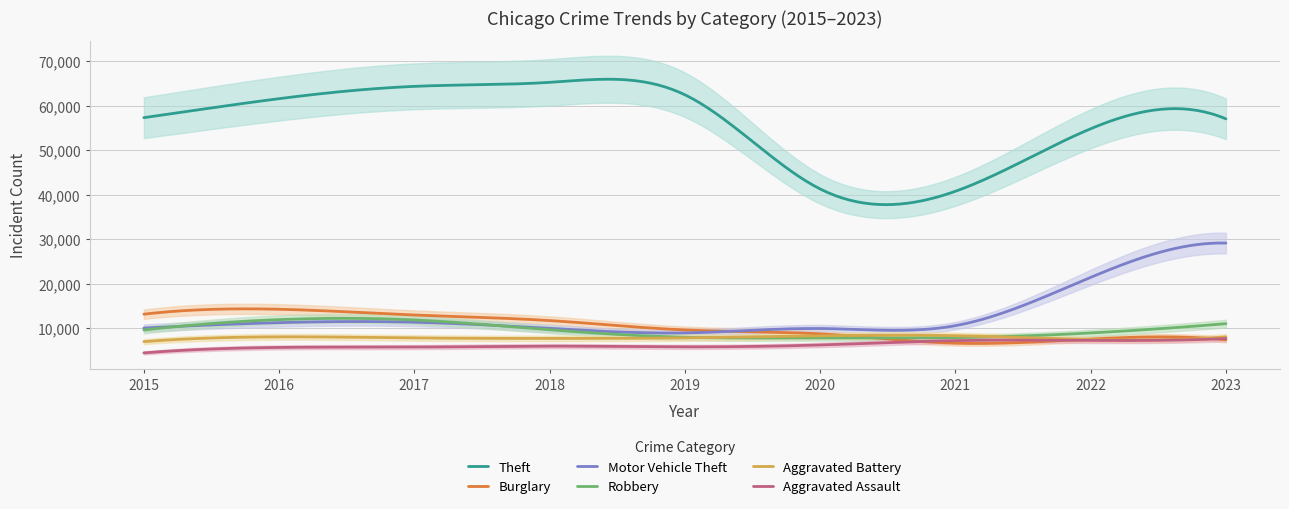

Which has a higher value, 2023 or 2022?

2023